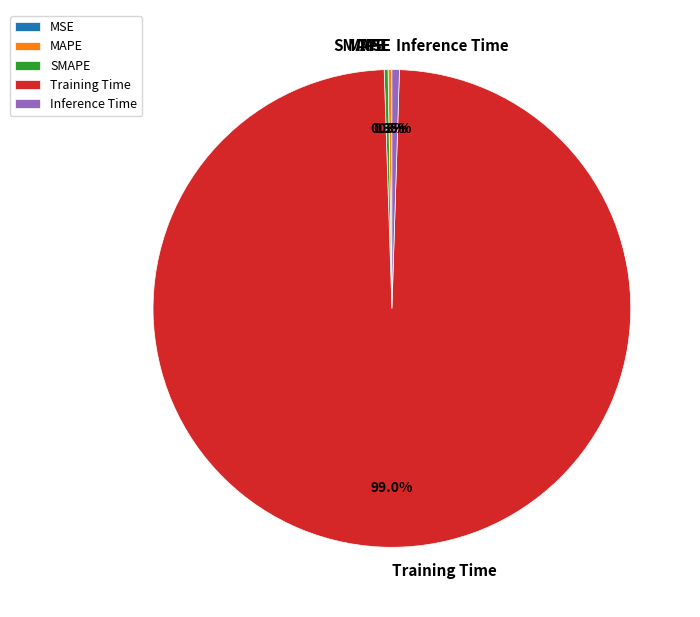

Does any single category account for the majority?

Yes